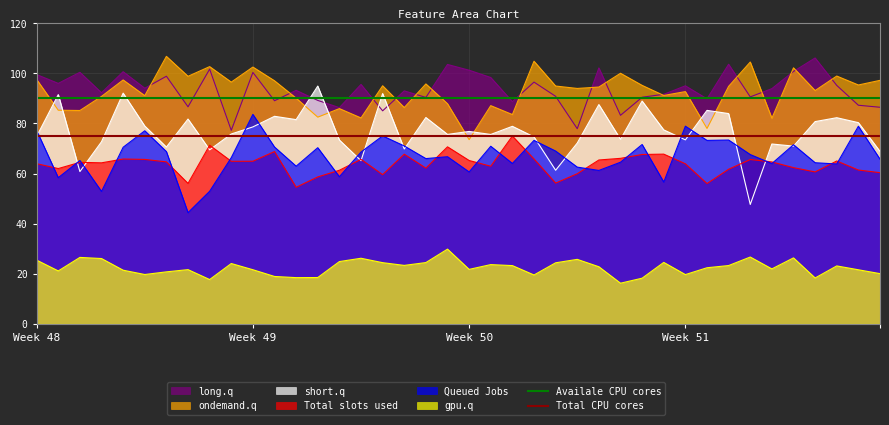

True or false: Total slots used and gpu.q cross at least once.

False